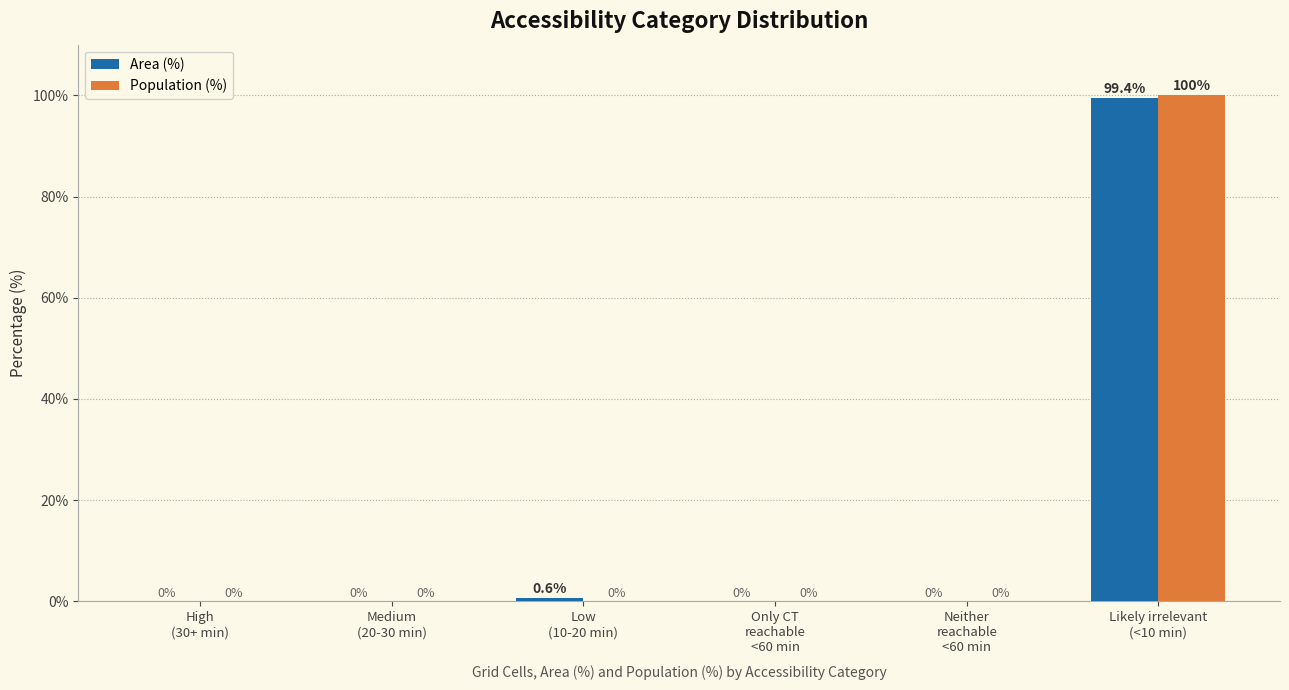

Reading left to right, list all the values displayed in this chart.

Area (%): High
(30+ min)=0.0	Medium
(20-30 min)=0.0	Low
(10-20 min)=0.6	Only CT
reachable
<60 min=0.0	Neither
reachable
<60 min=0.0	Likely irrelevant
(<10 min)=99.4
Population (%): High
(30+ min)=0.0	Medium
(20-30 min)=0.0	Low
(10-20 min)=0.0	Only CT
reachable
<60 min=0.0	Neither
reachable
<60 min=0.0	Likely irrelevant
(<10 min)=100.0